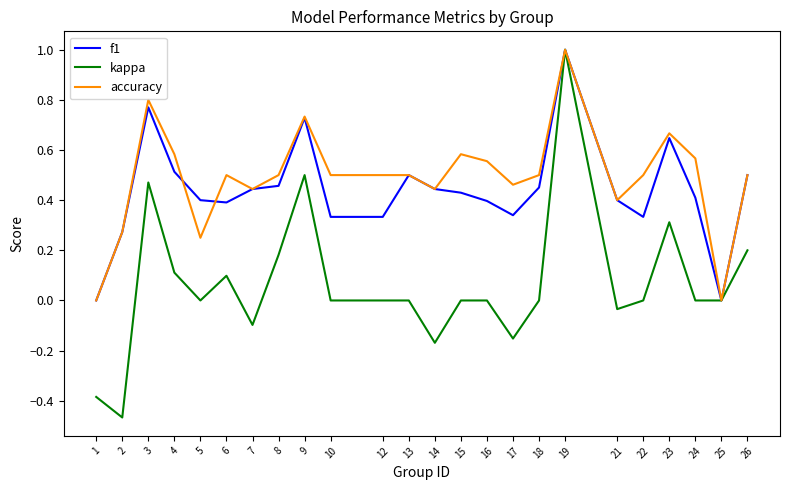

Is this an area chart (filled region under the line)?

No